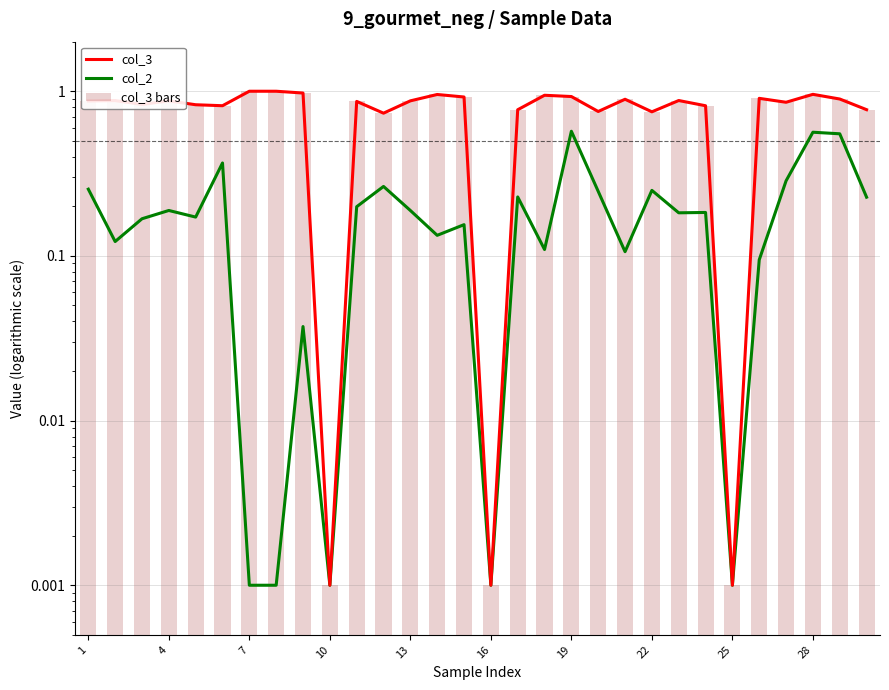

What is the difference between the maximum and minimum values in the col_2 series?

0.6